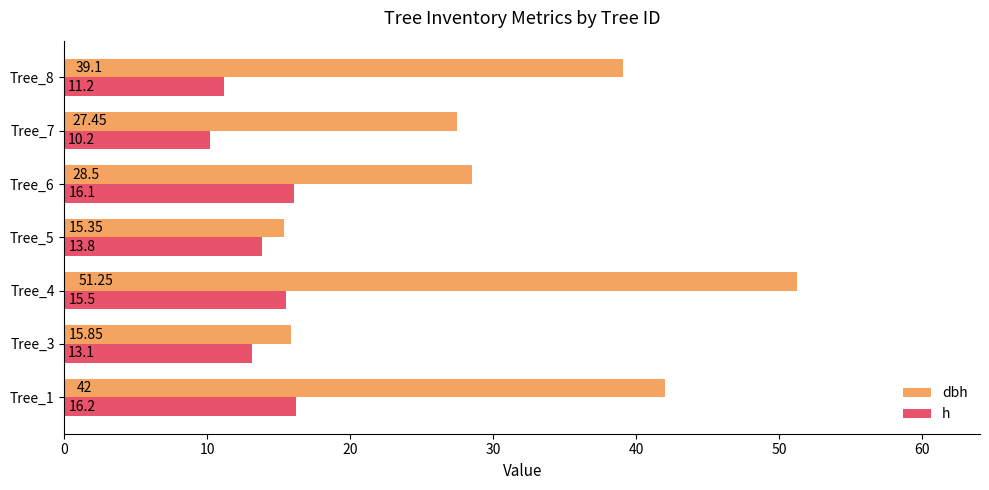

At how many categories does at least one series exceed 39?

3